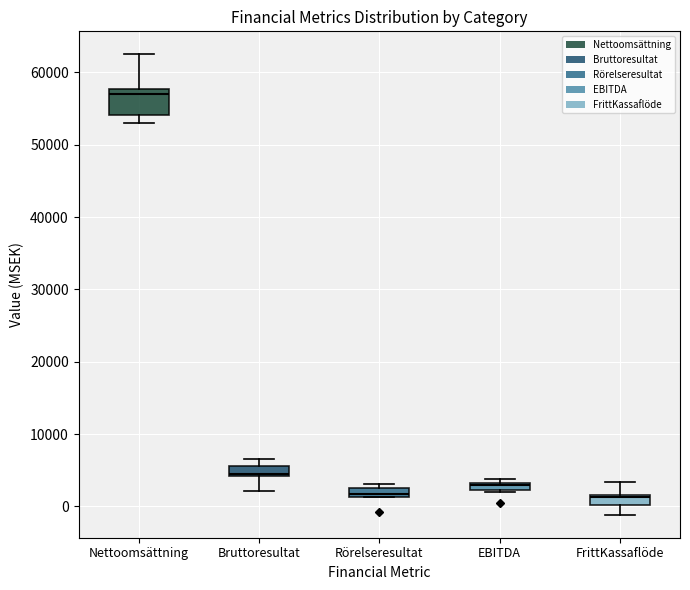

Comparing the boxes themselves (not the whiskers), which one is the tallest?

Nettoomsättning